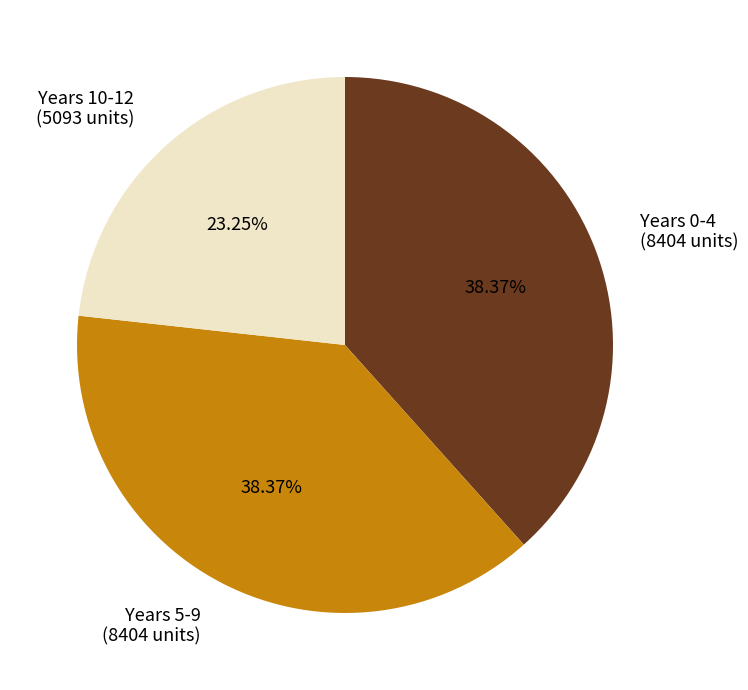

To the nearest percent, what is the average slice percentage?

33%